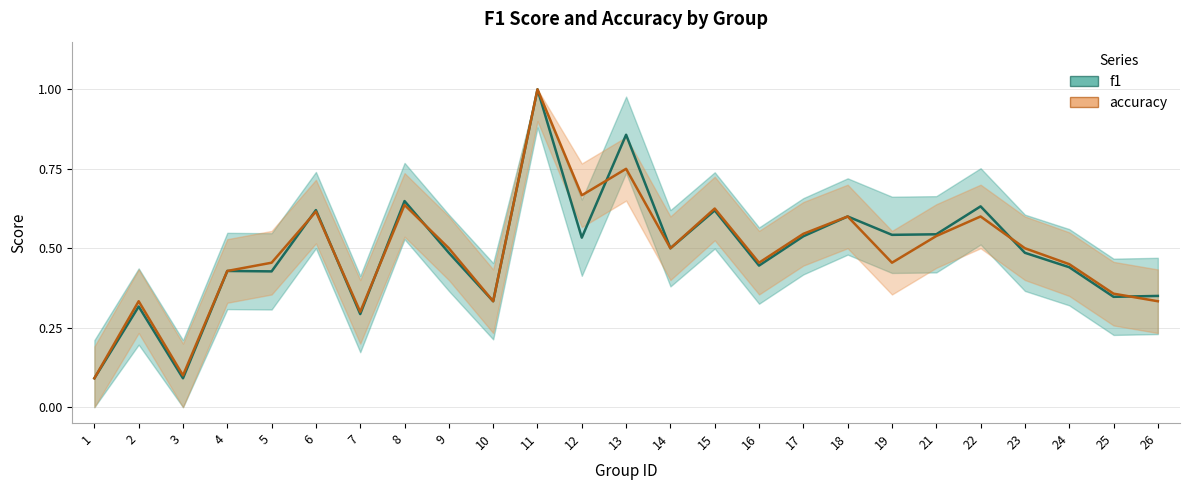

What is the sum of the f1 values at 22 and 7?

0.9